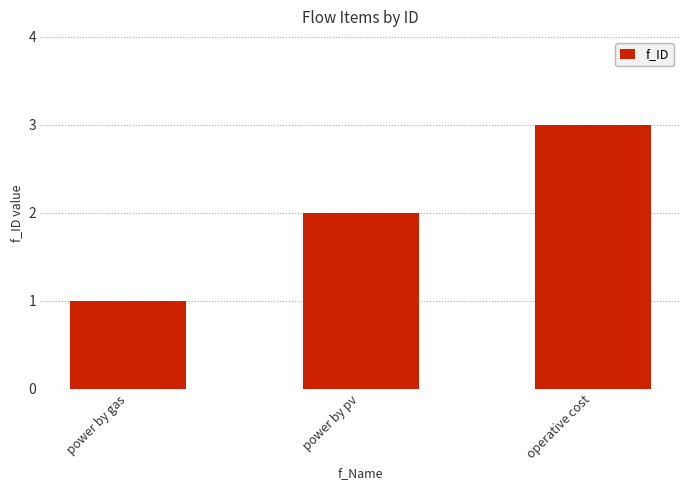

Is it true that the value at power by gas is 1?

True